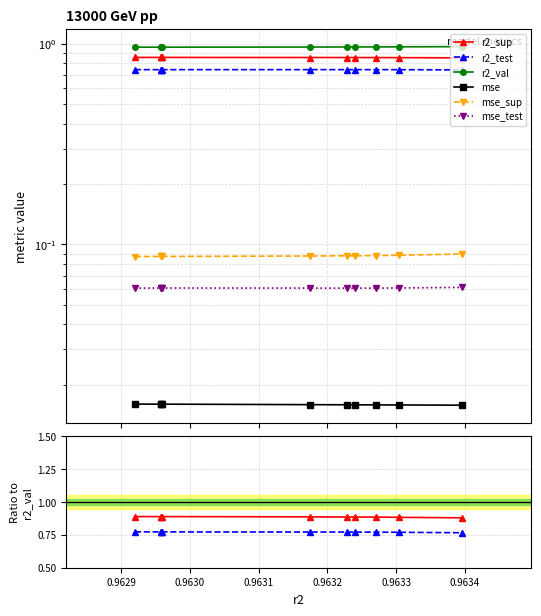

At which label does mse_test reach its minimum?

0.9633